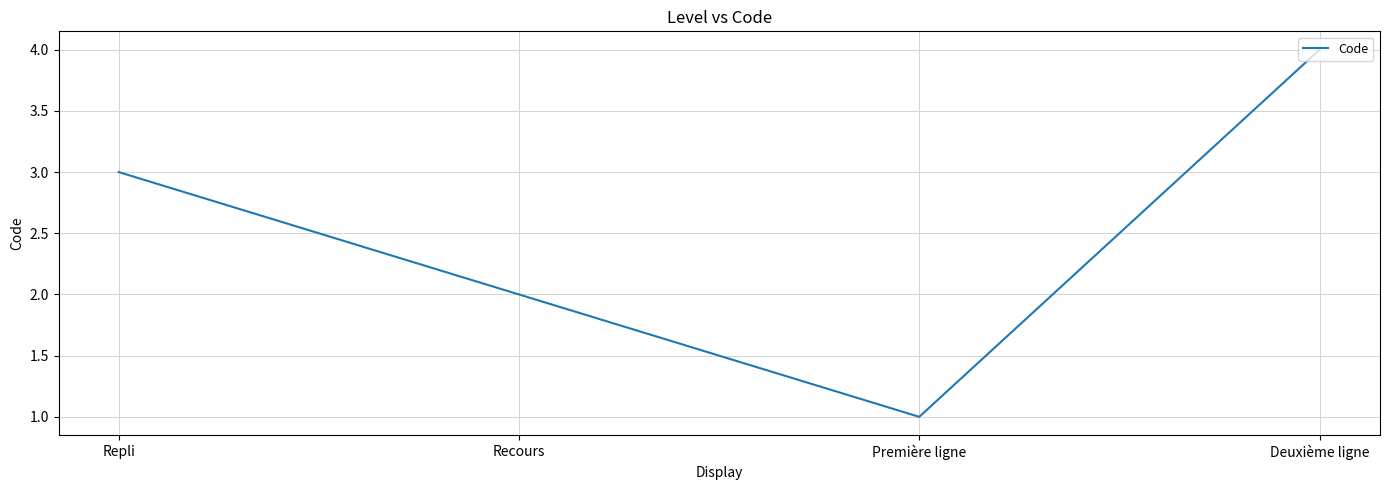

How many lines are shown in the chart?

1